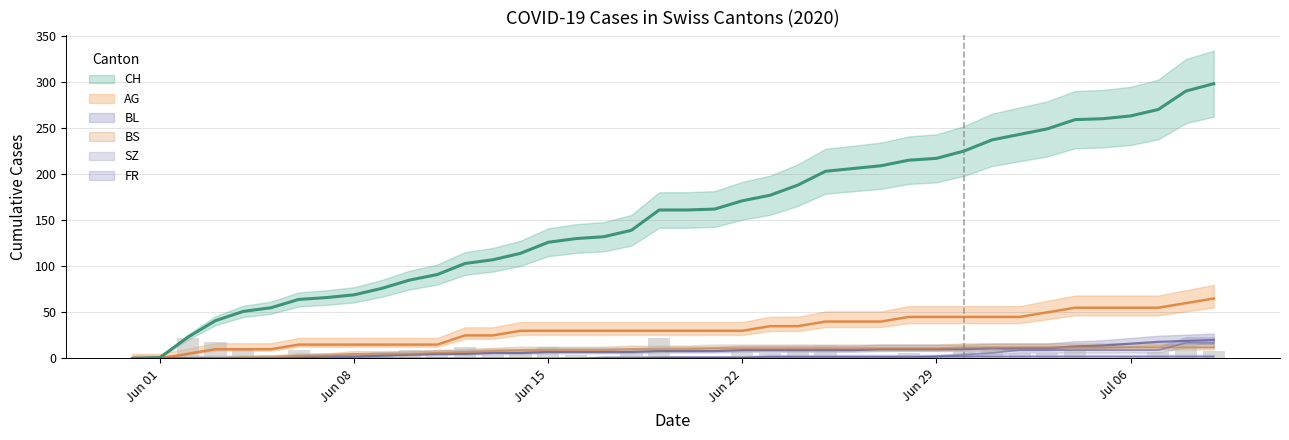

Where is FR nearest to the value 1?

2020-06-17